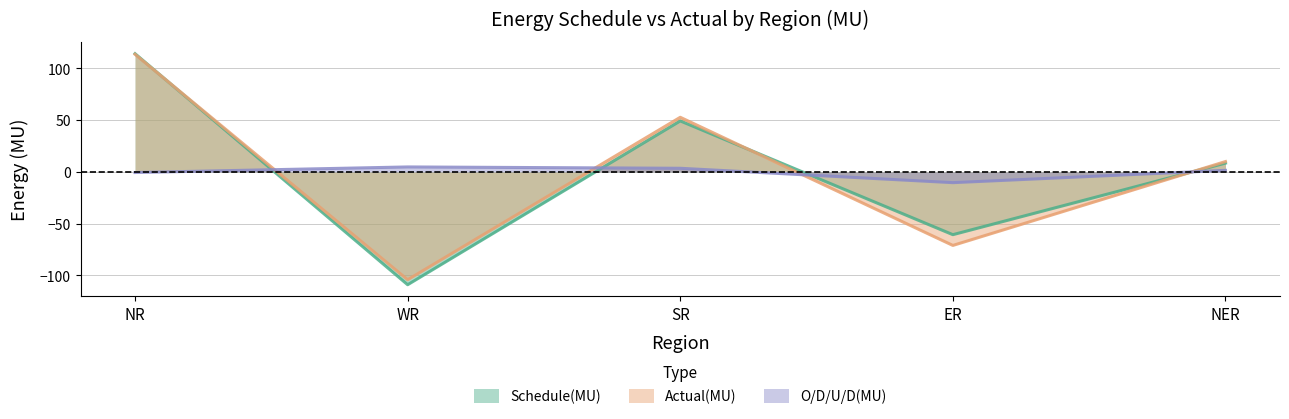

Is the value of Schedule(MU) at SR greater than the value of Actual(MU) at ER?

Yes